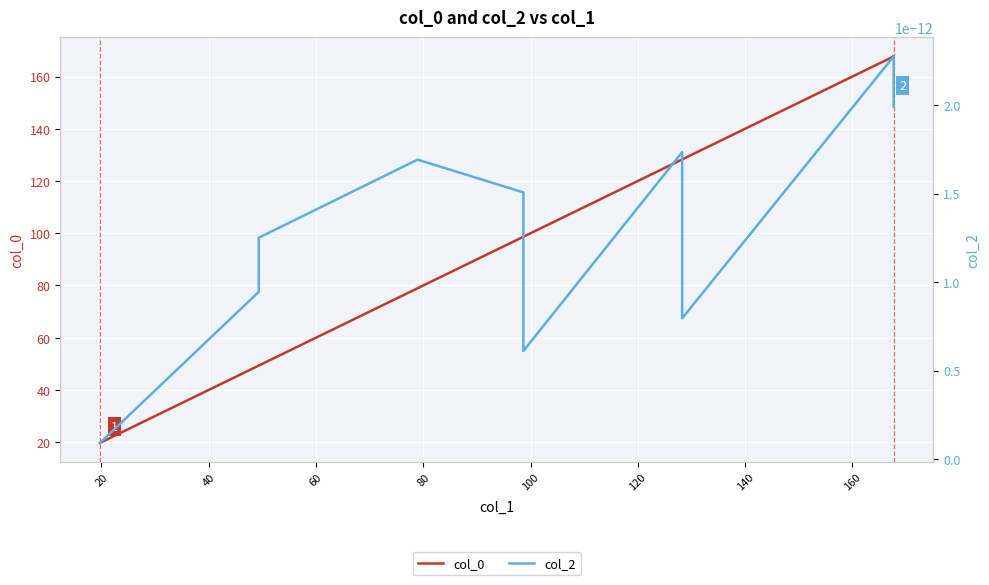

At which category does col_2 reach its first local valley?

100